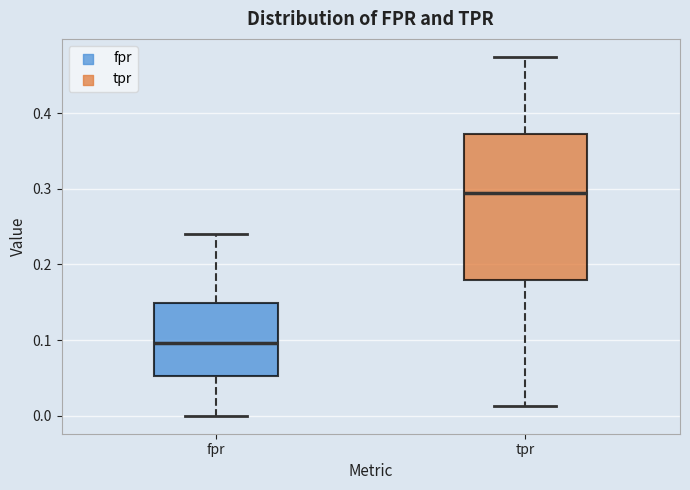

Where does the upper whisker of the box for tpr end on the y-axis? The values are not printed on the chart, so give them approximately, as read against the axis.

0.47